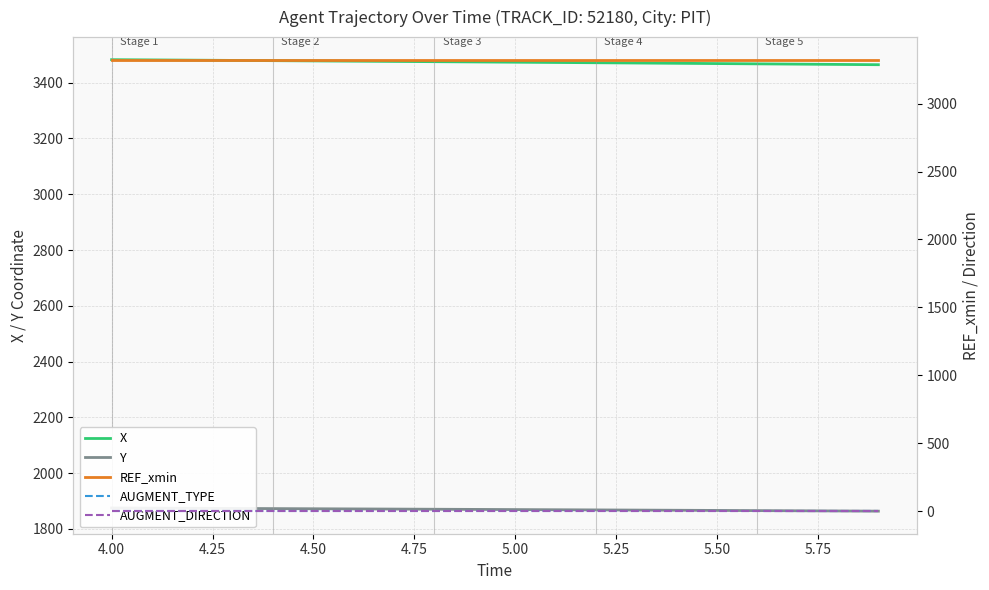

What is the average value of the X series?

3473.9